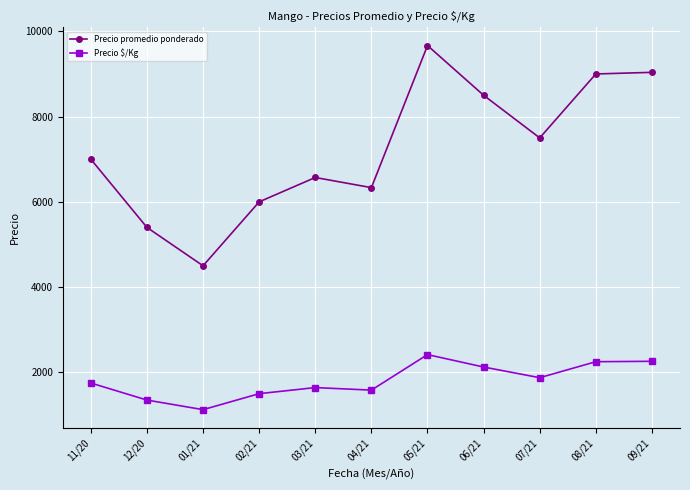

How many lines are shown in the chart?

2